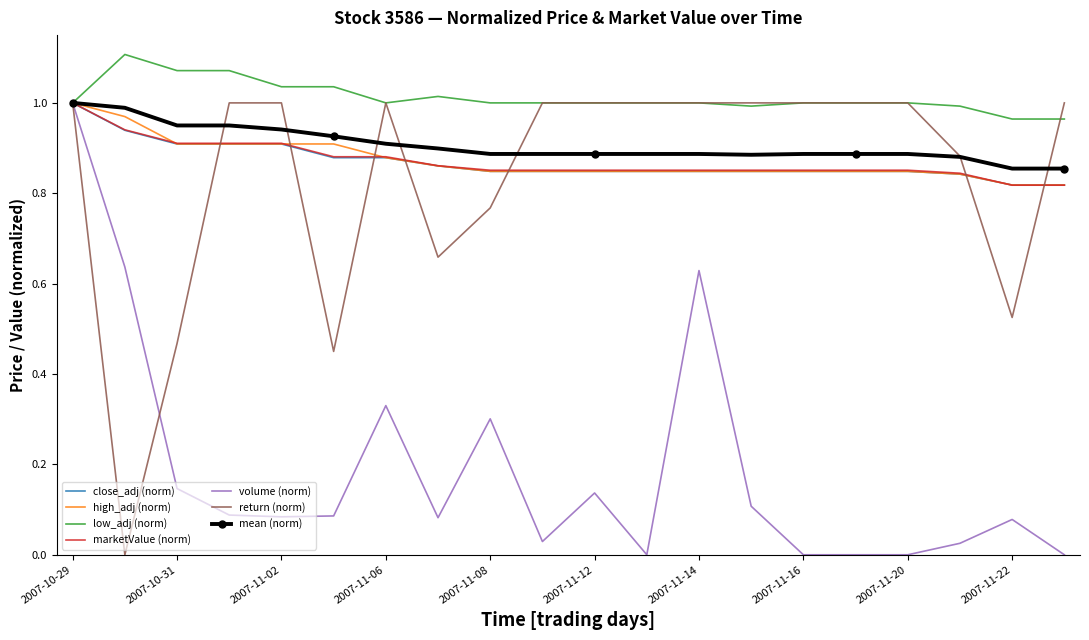

Which series has the largest total across all categories?

low_adj (norm)